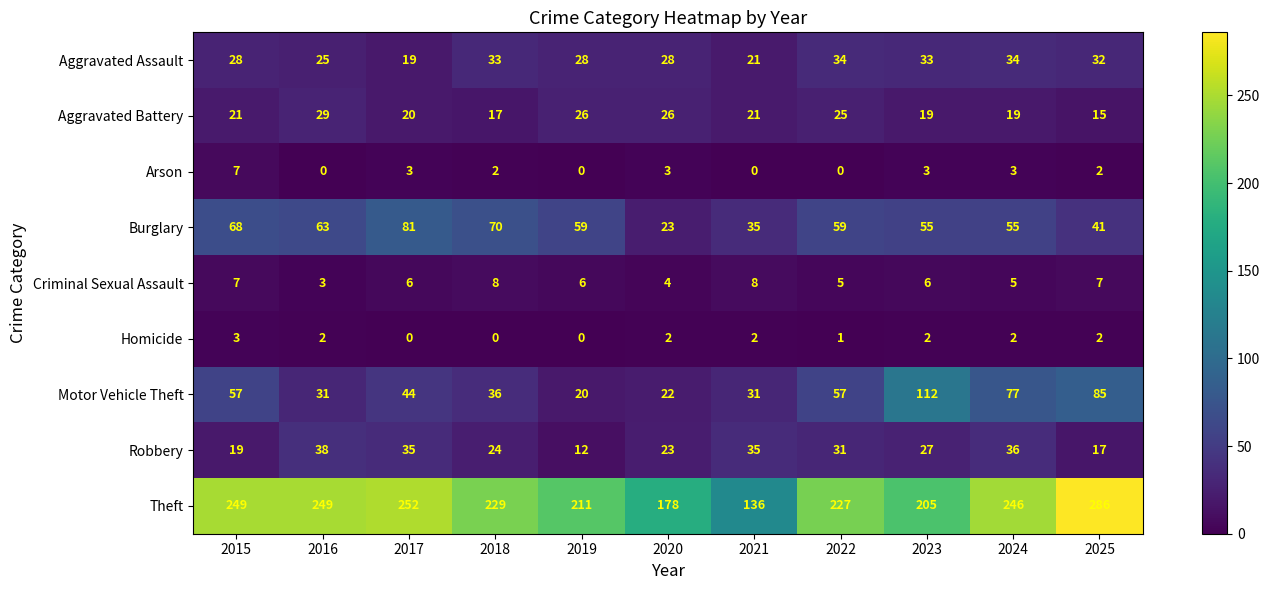

Which series has the widest spread of values?

Theft